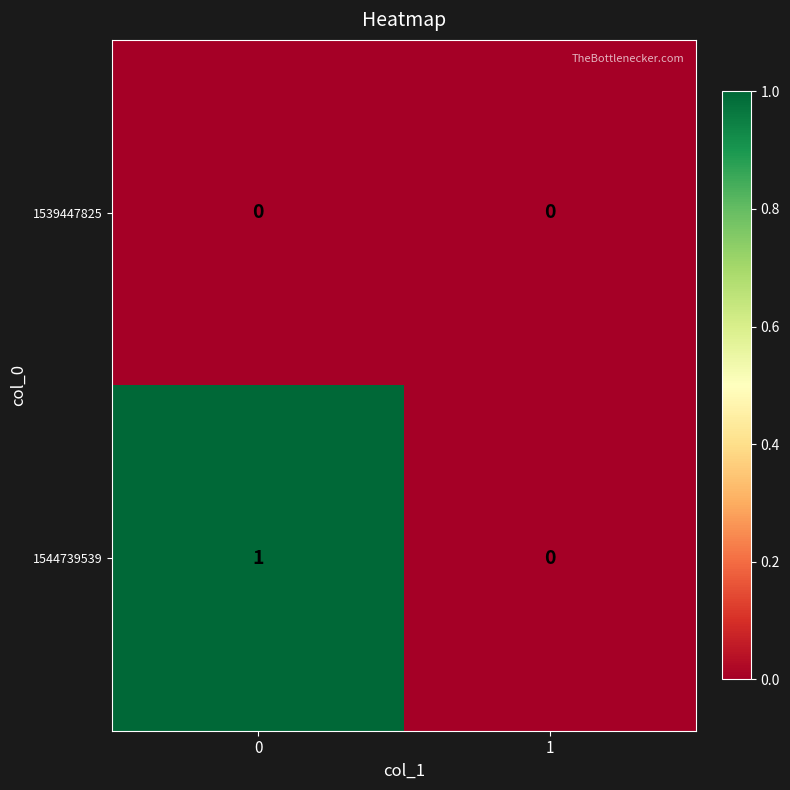

Rank the series by their average value, from highest to lowest.

1544739539, 1539447825